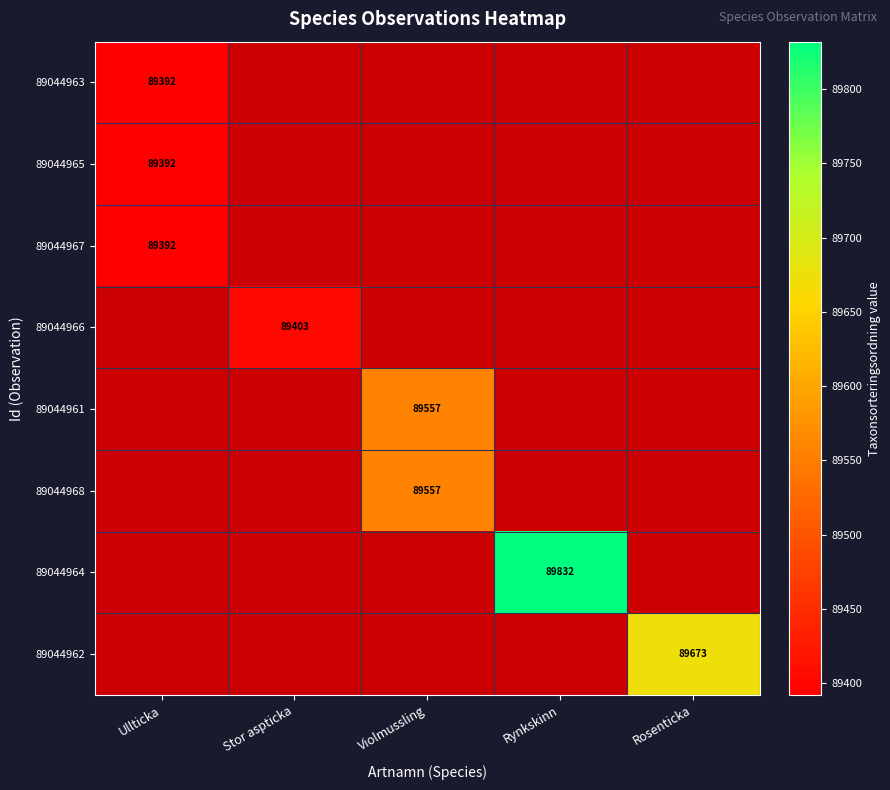

Is it true that 89044968 equals 160292 at Violmussling?

False